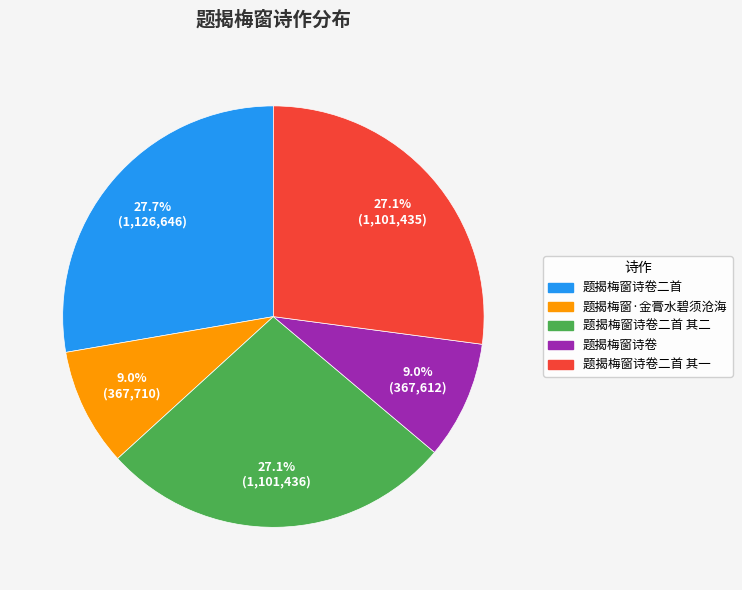

Does 题揭梅窗诗卷二首 其一 account for over 50% of the chart?

No